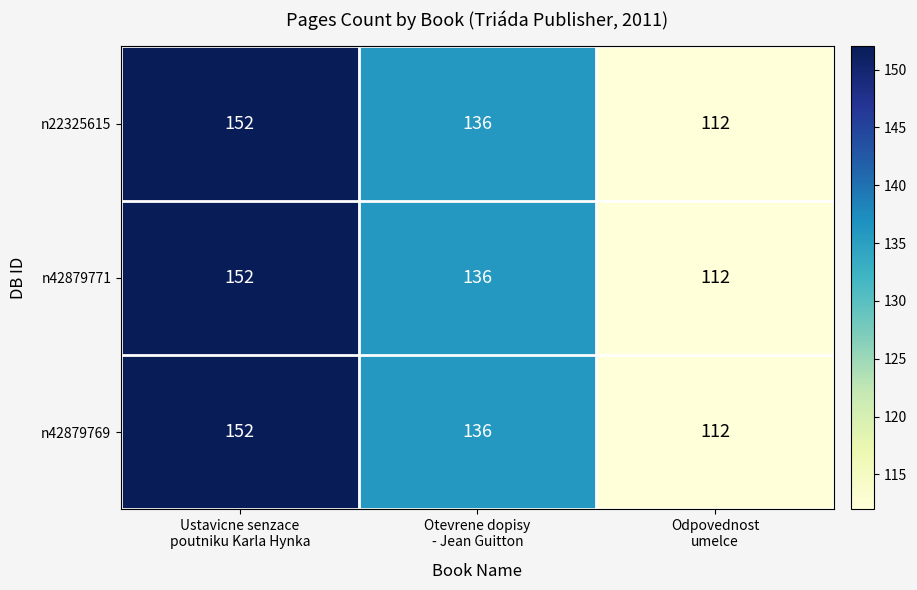

What is the minimum value for n42879771?

112